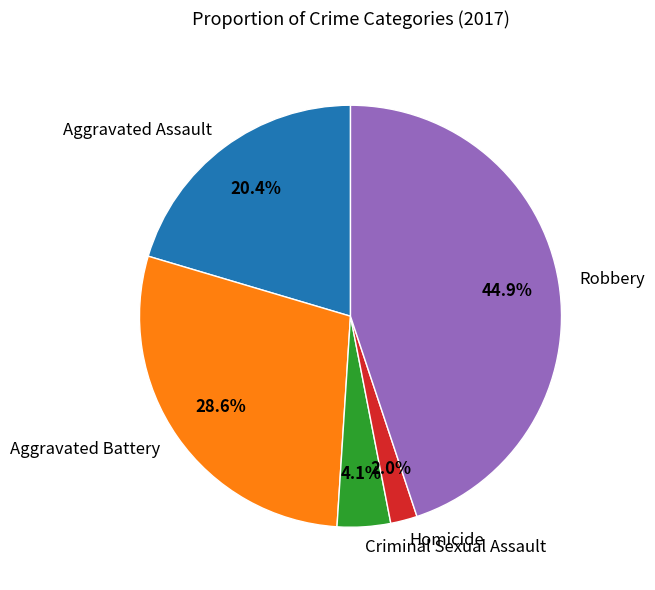

To the nearest percent, what is the difference between the Aggravated Battery and Aggravated Assault slice percentages?

8%